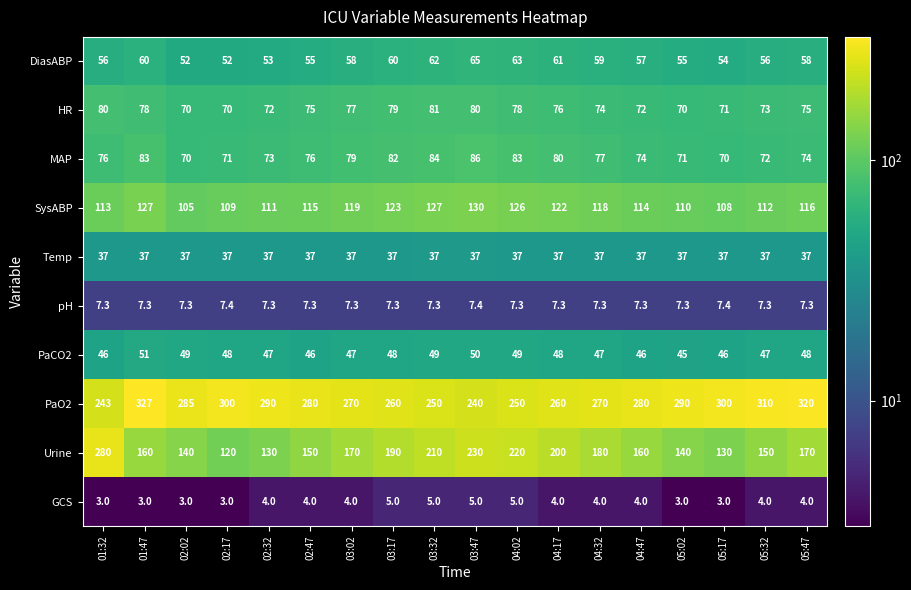

What value does the DiasABP series have at 04:32?

59.0